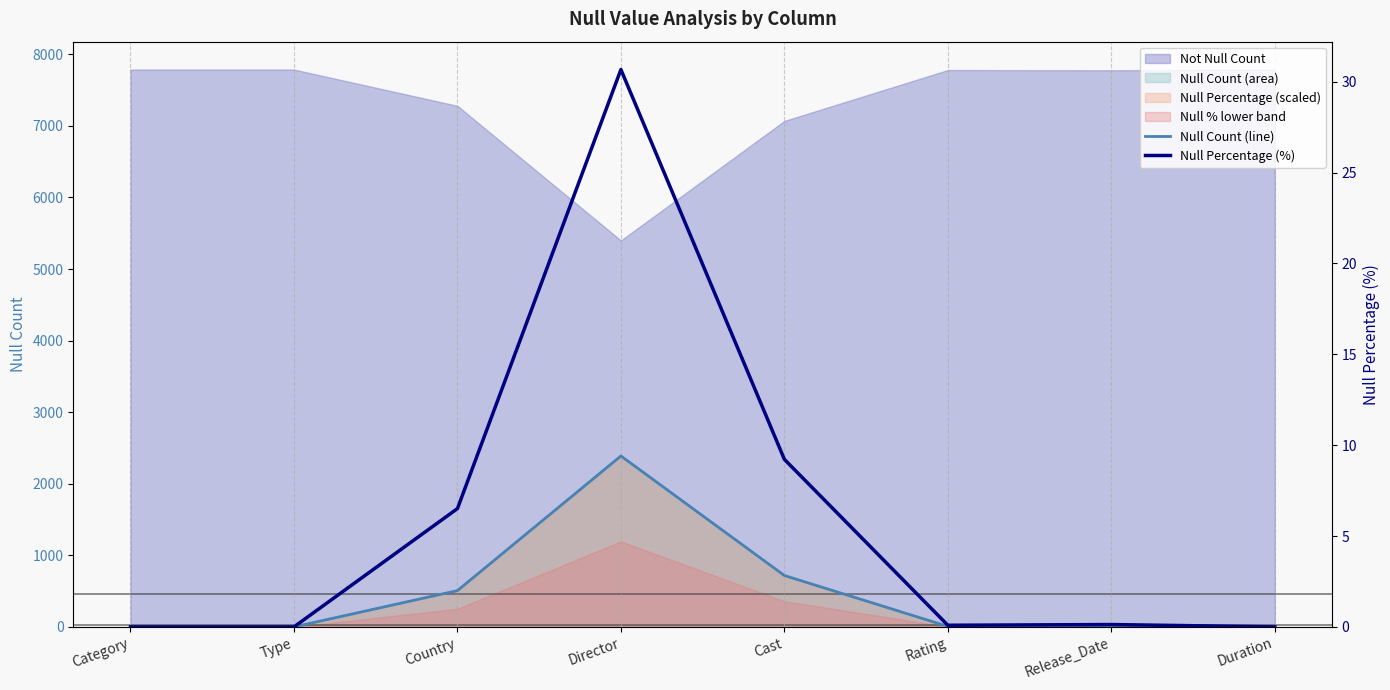

How many values in Null Count (line) are above zero?

5